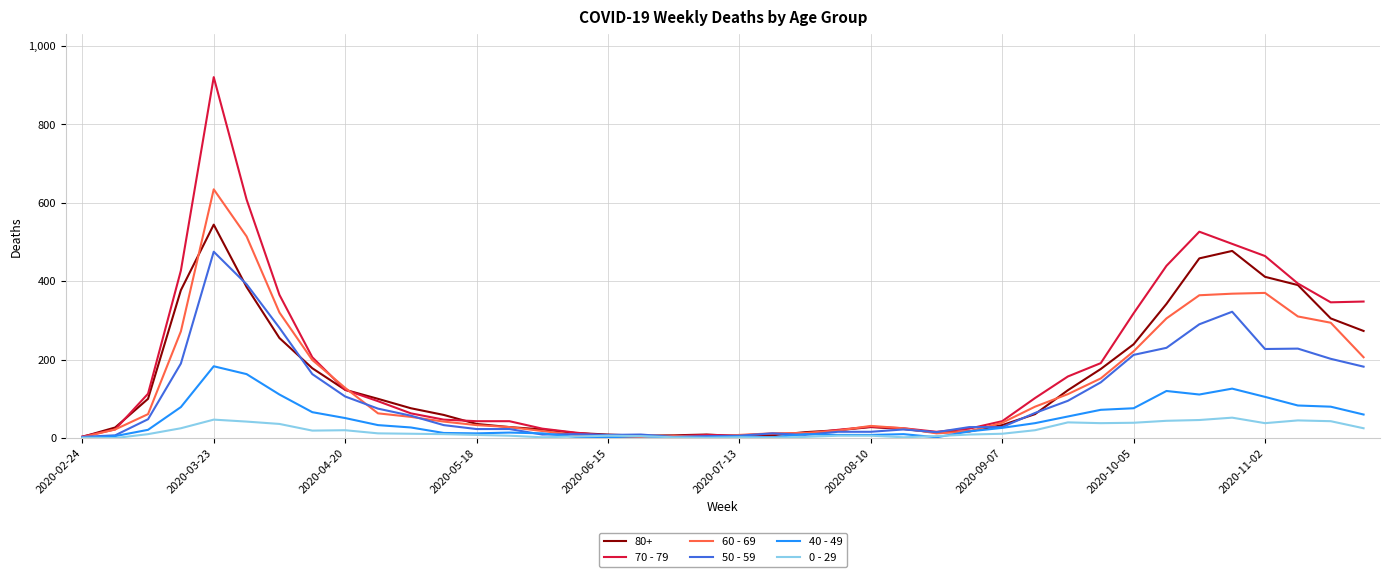

Which series has the widest spread of values?

70 - 79